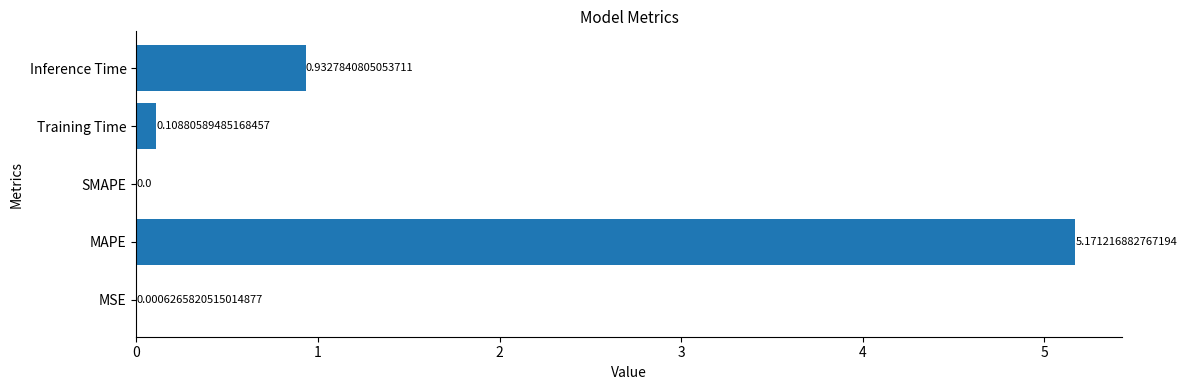

How many positive values are there?

4